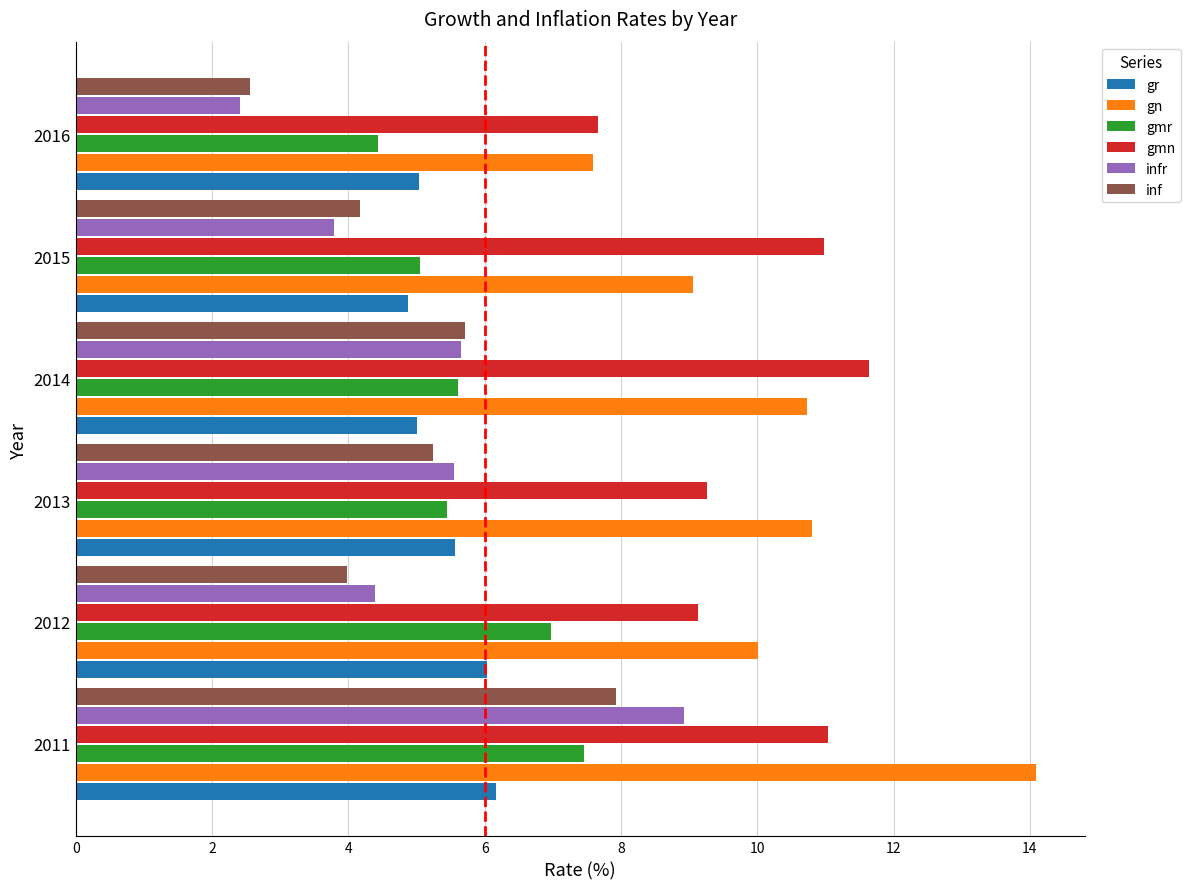

What is the approximate value of gr at 2016?

5.0